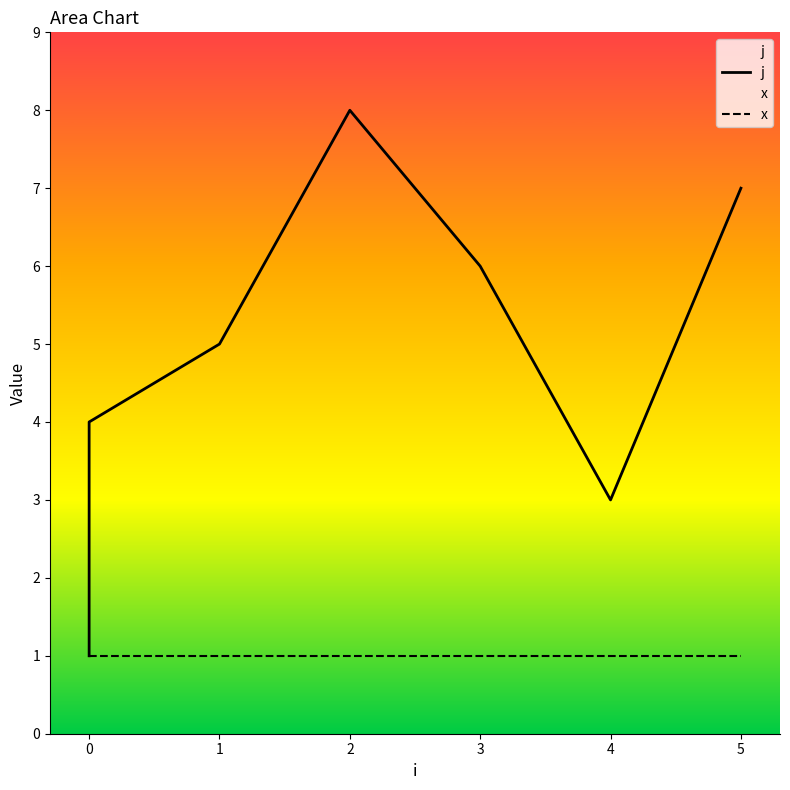

How many data points in j are above 5?

3